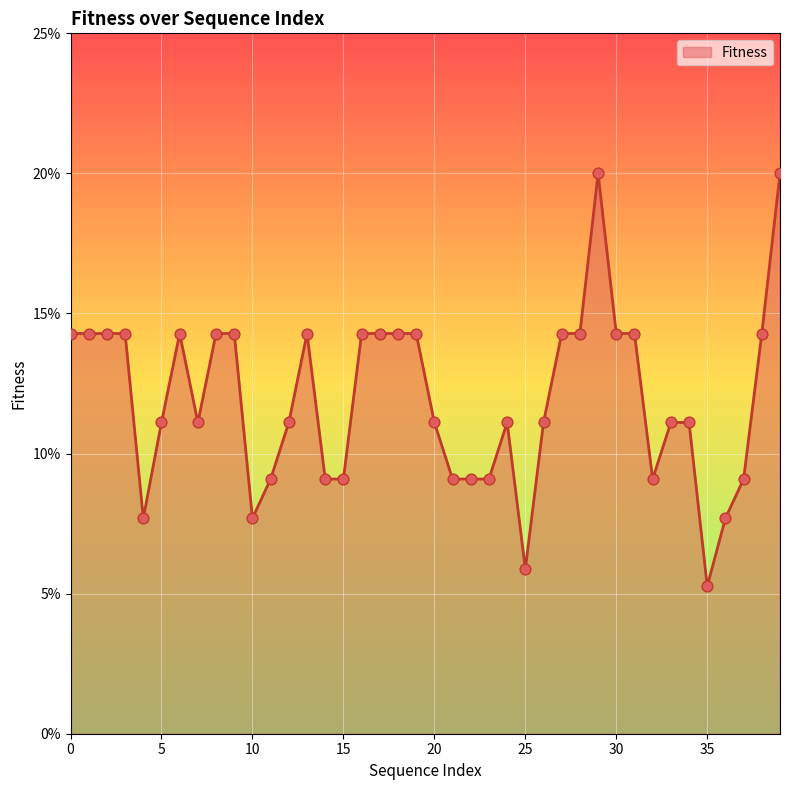

Is this an area chart (filled region under the line)?

Yes